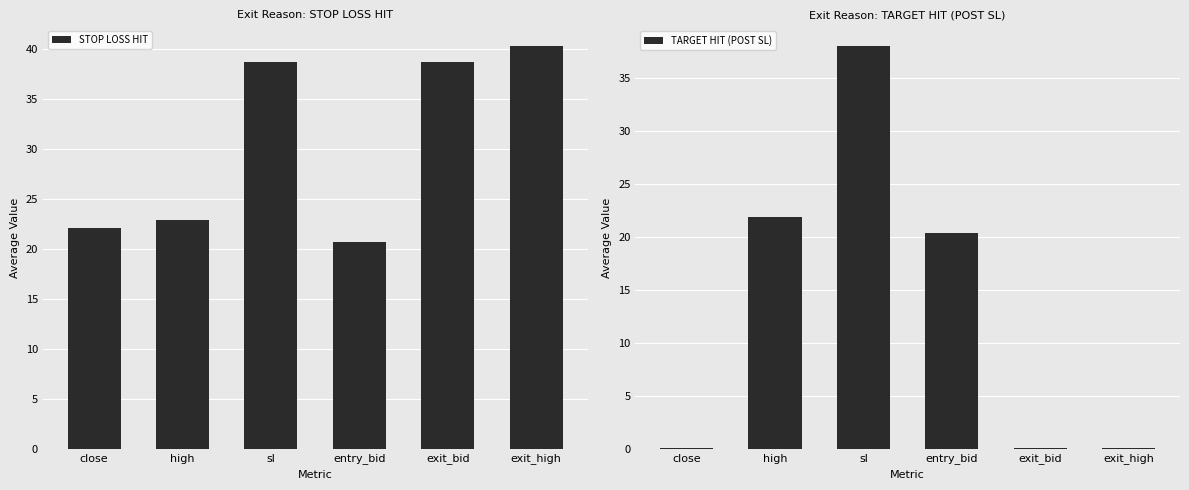

Rank the series by their maximum value, from lowest to highest.

TARGET HIT (POST SL), STOP LOSS HIT